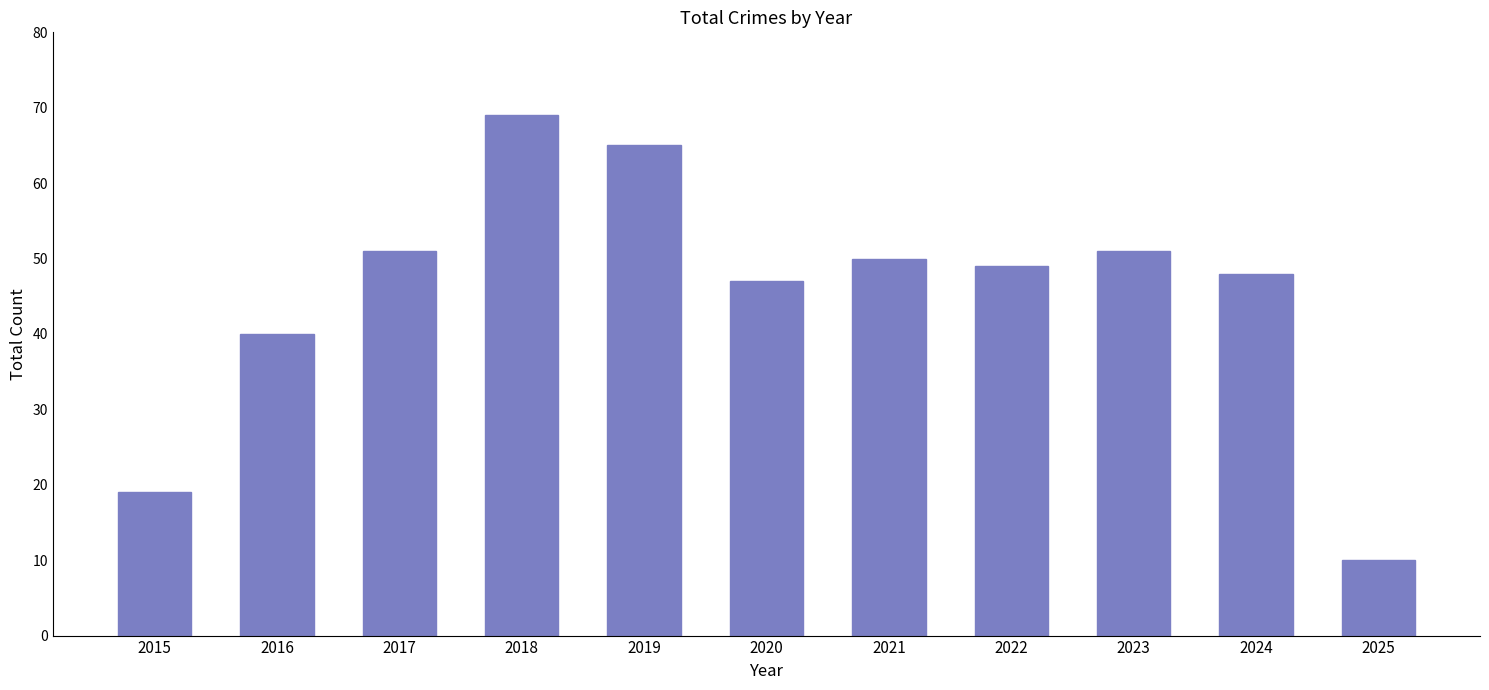

Reading right to left, list all the values displayed in this chart.

2025=10	2024=48	2023=51	2022=49	2021=50	2020=47	2019=65	2018=69	2017=51	2016=40	2015=19